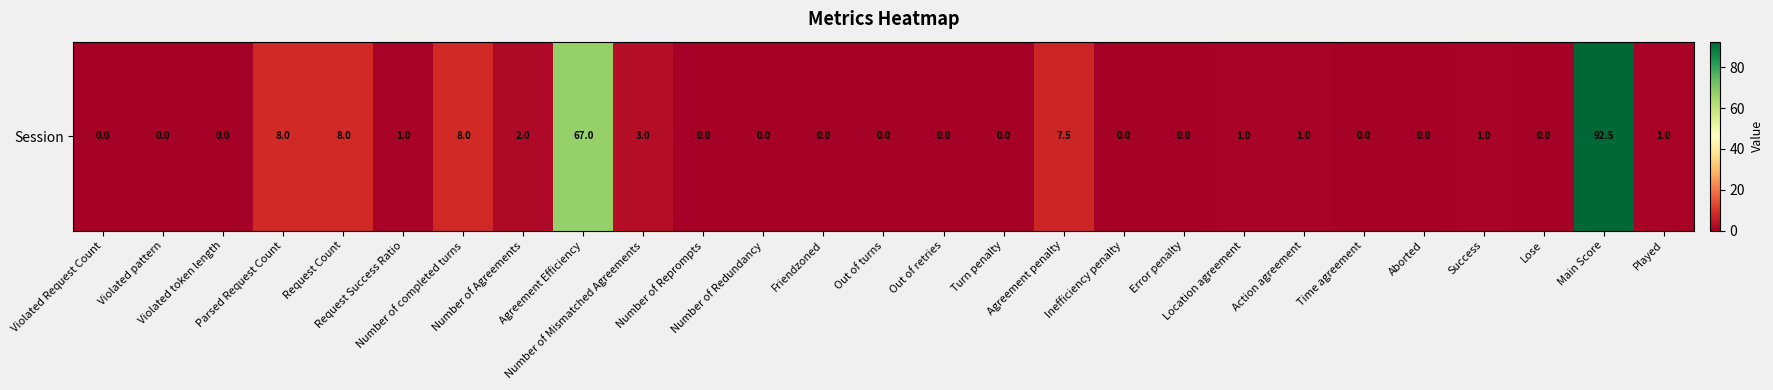

Is it true that the value at Number of Reprompts is 0.0?

True